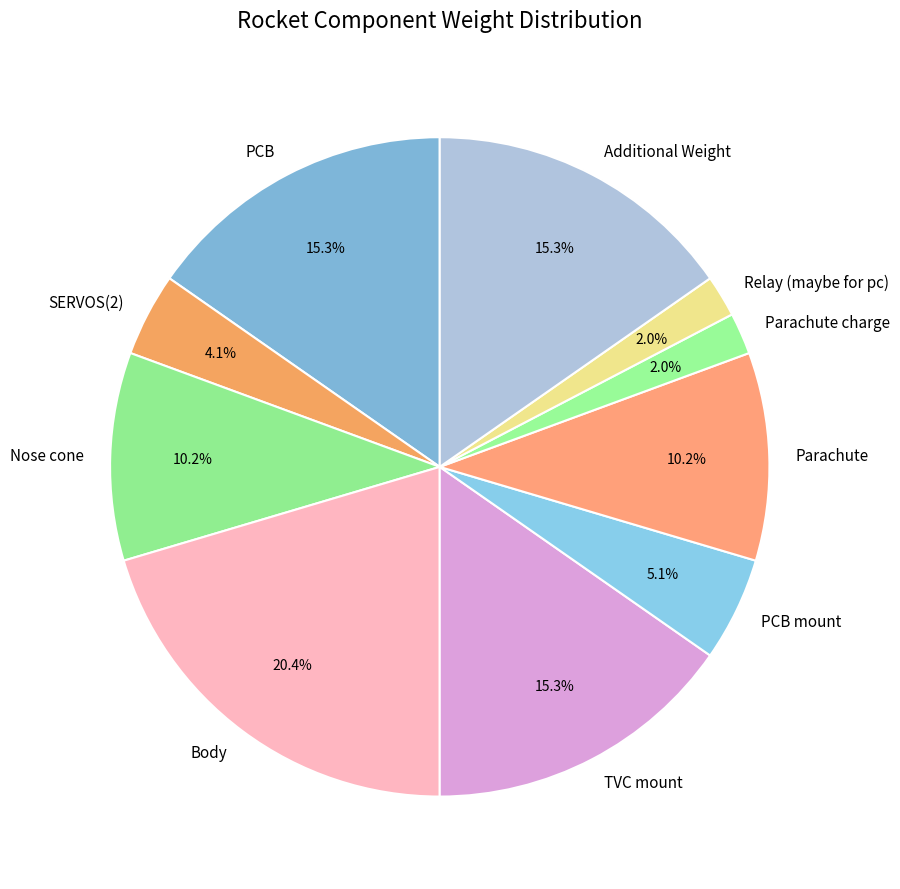

How many segments does this pie chart have?

10